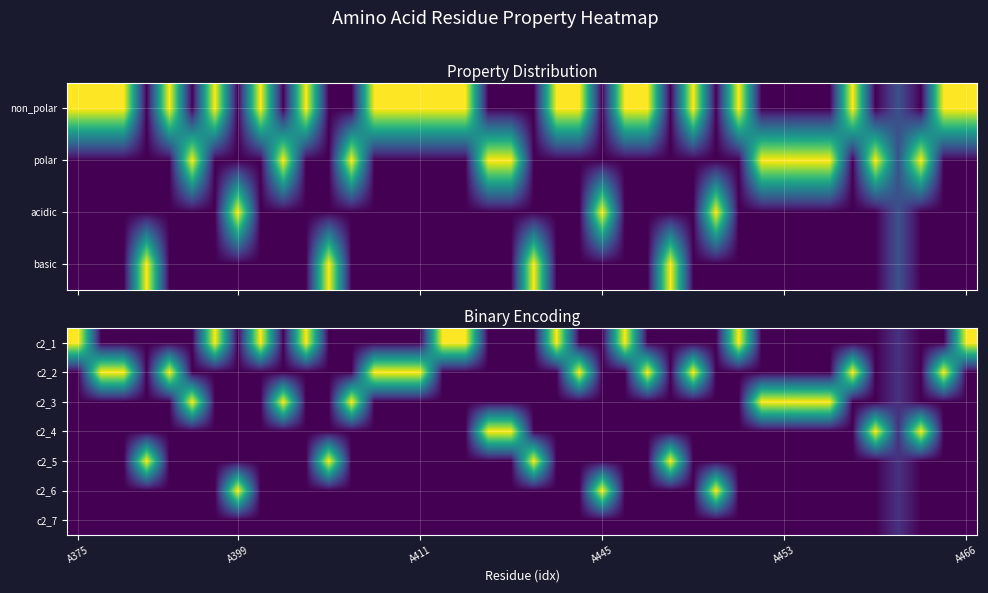

What is the total value across all series at 6?

1.0